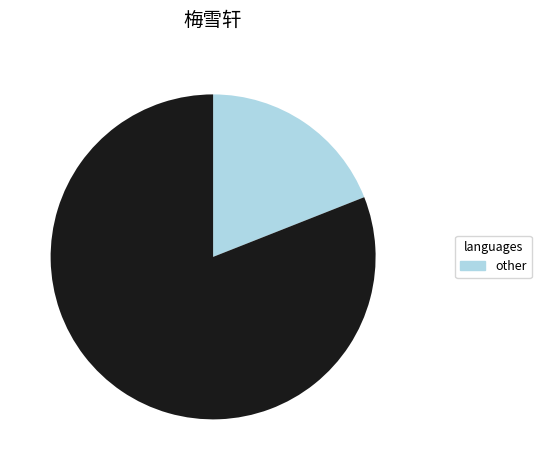

Is there a majority slice in this chart?

Yes